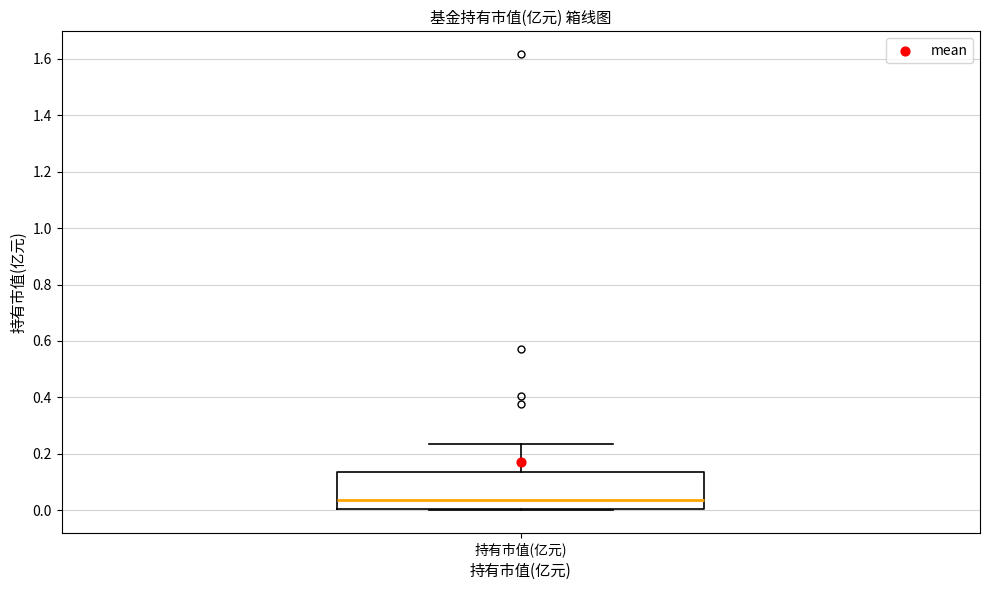

Transcribe this box plot: give where the median line is, the range the box spans, and where the two whiskers end, as read against the y-axis. The values are not printed on the chart, so give them approximately, as read against the axis.

median 0.04, box 0.00 to 0.14, whiskers 0.00 to 0.24